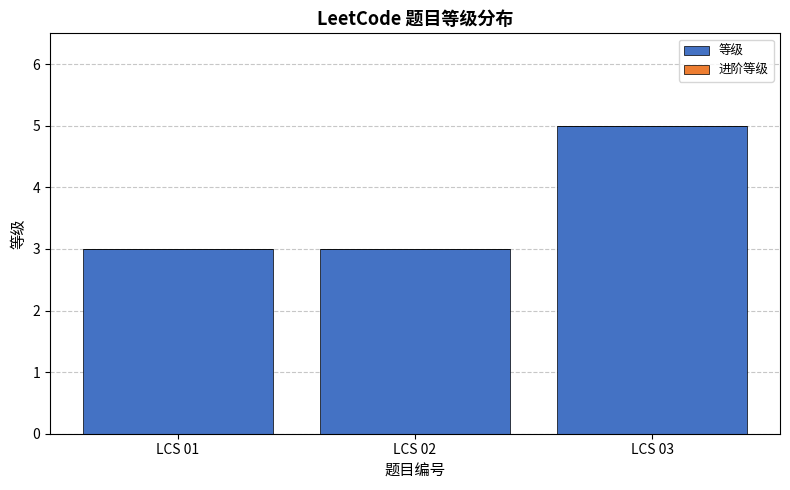

Reading left to right, extract all data points from this chart.

3	3	5